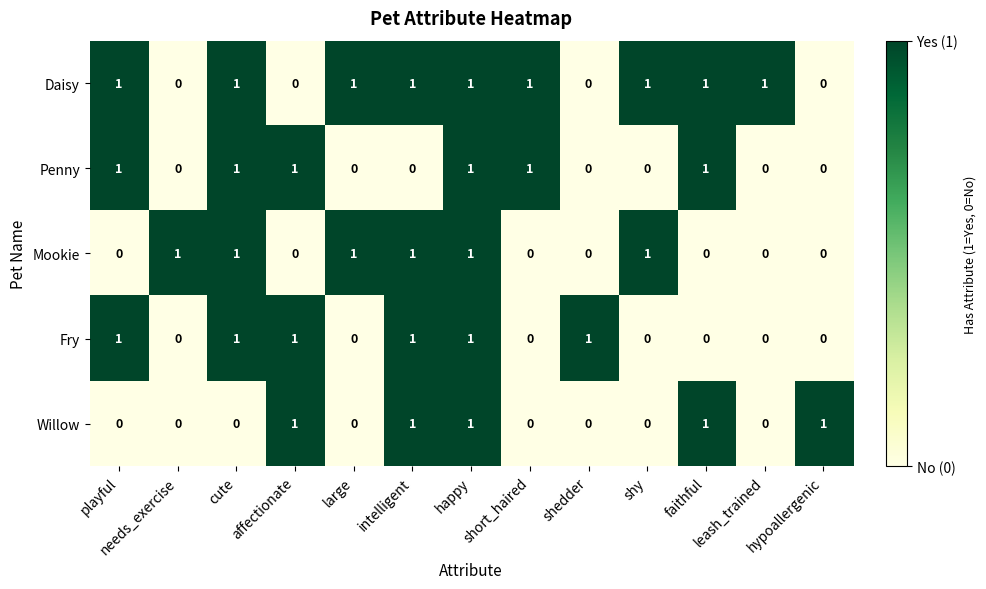

What is the total value across all series at intelligent?

4